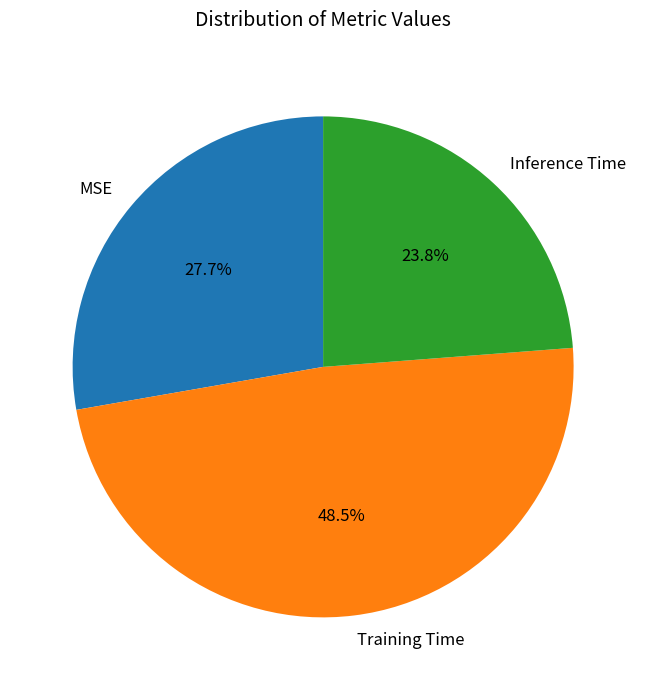

Count the number of slices in the pie.

3